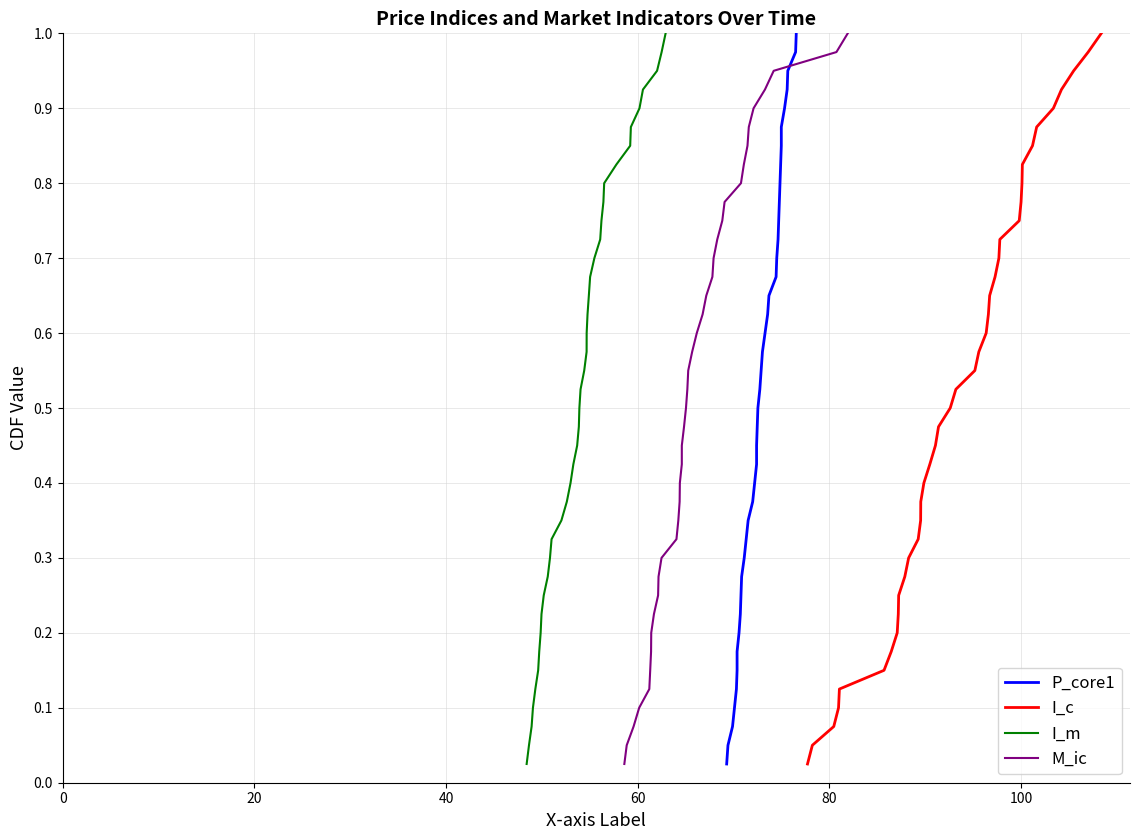

What is the label of the 6th point from the left?

100